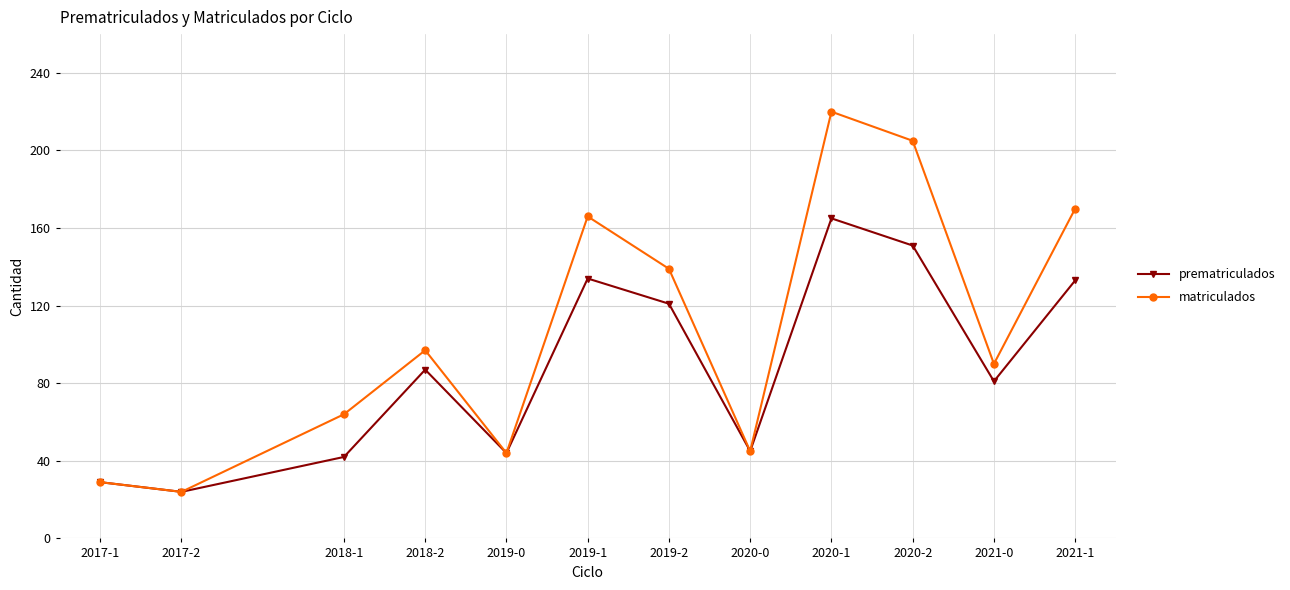

Rank the series at 2020-1 from lowest to highest value.

prematriculados, matriculados